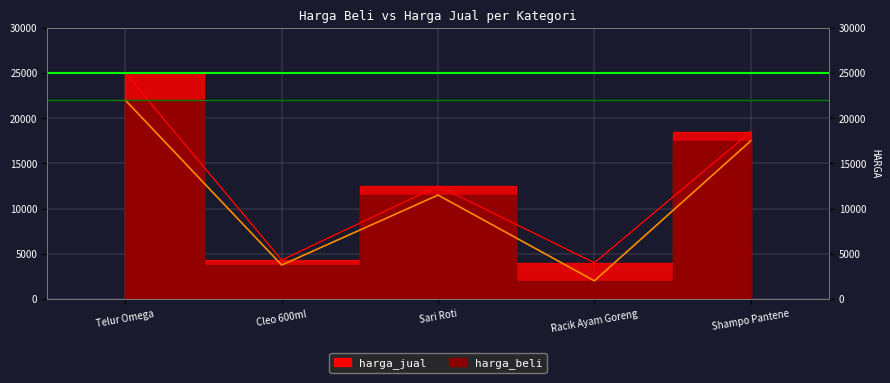

At Sari Roti, list the series in order from smallest to largest.

harga_beli, harga_jual